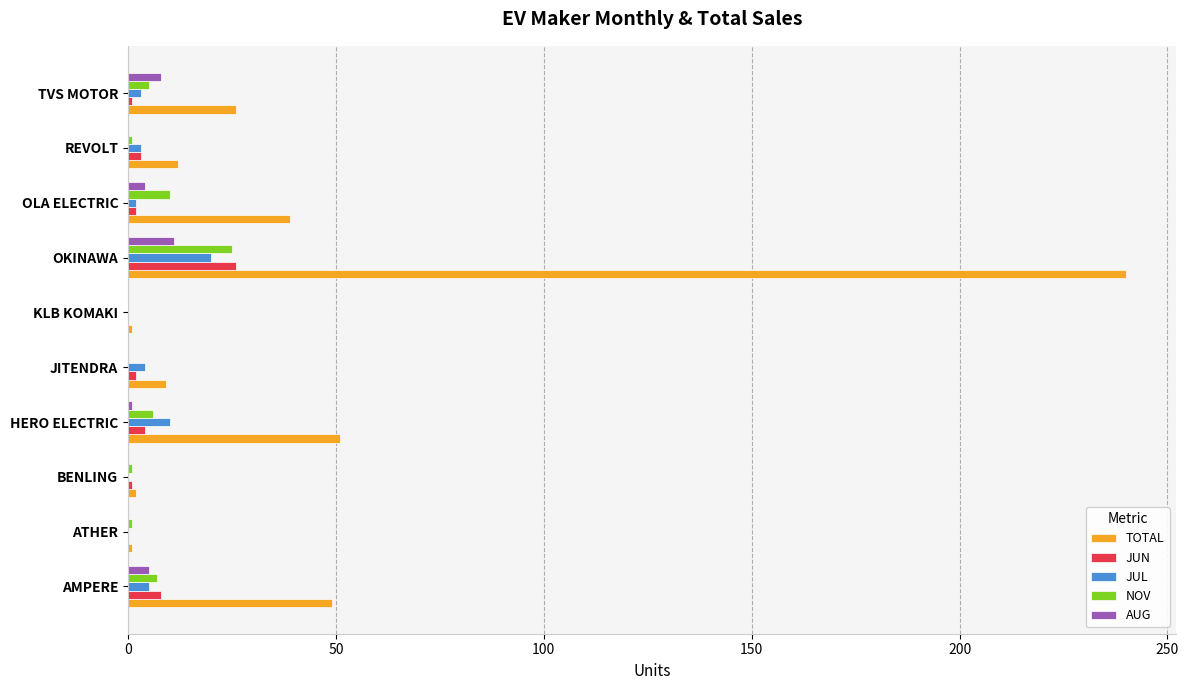

What are all the series names shown in the legend?

TOTAL, JUN, JUL, NOV, AUG